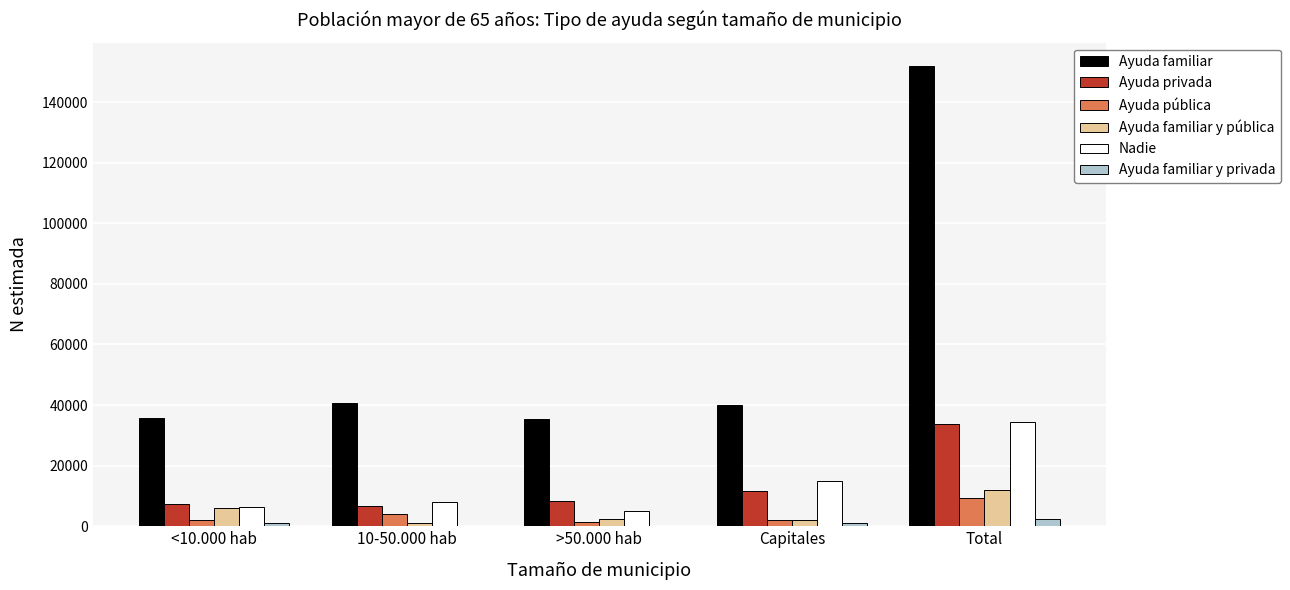

What is the average value of the Nadie series?

13778